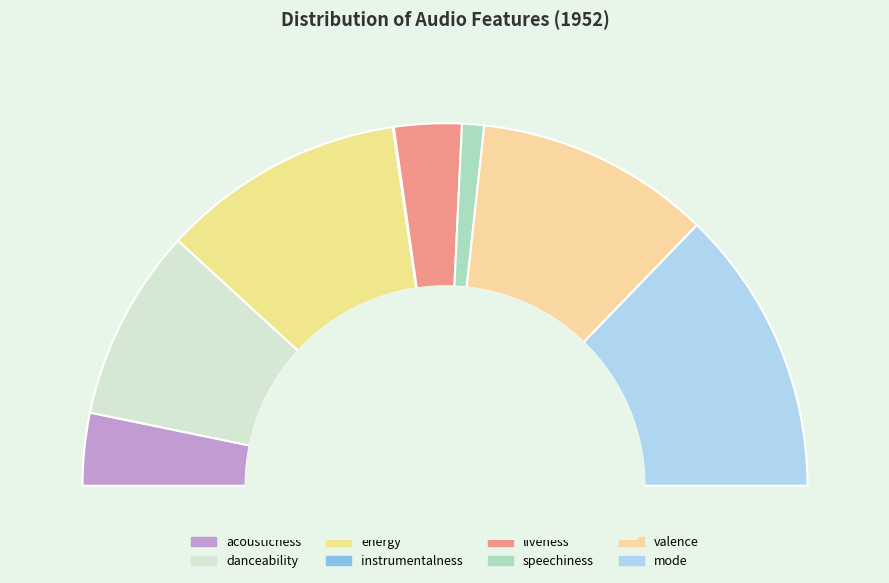

Rank the categories by value from highest to lowest.

mode, energy, valence, danceability, acousticness, liveness, speechiness, instrumentalness